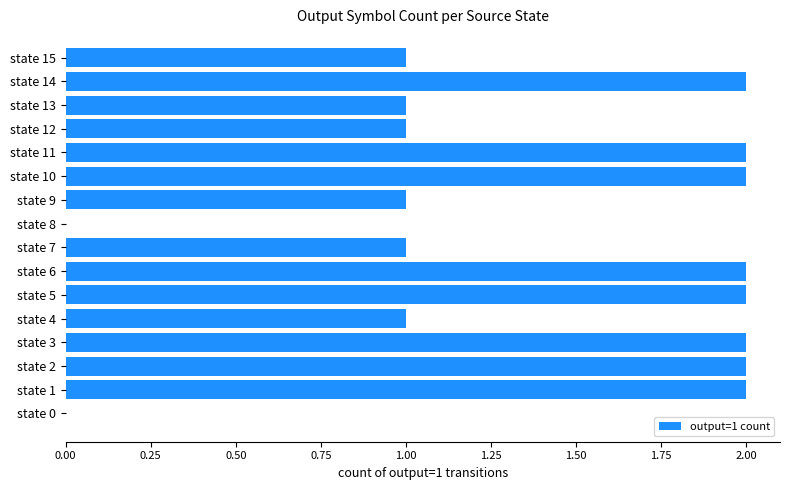

What is the greatest value displayed?

2